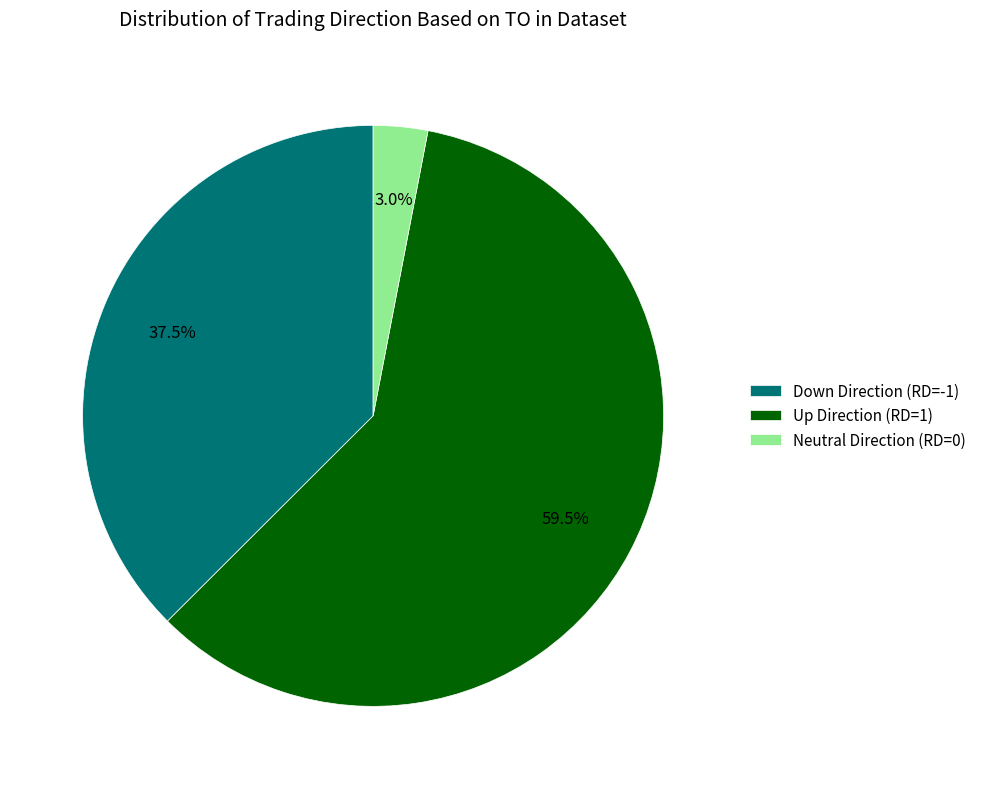

Is there any slice that represents more than half of the pie?

Yes